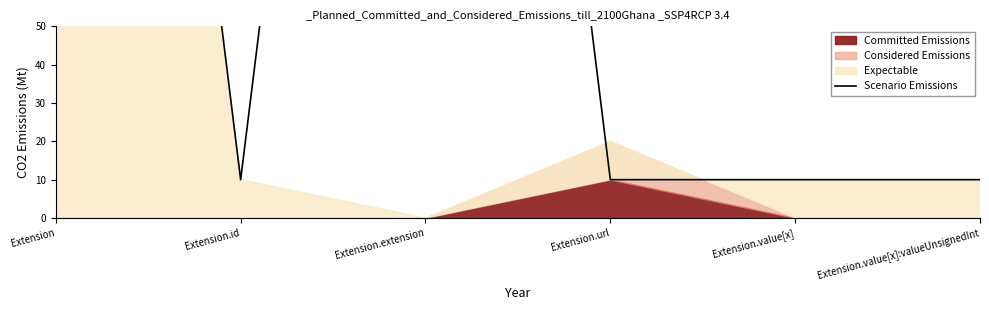

List the labels in order of value, smallest first.

Extension.id, Extension.url, Extension.value[x], Extension.value[x]:valueUnsignedInt, Extension, Extension.extension